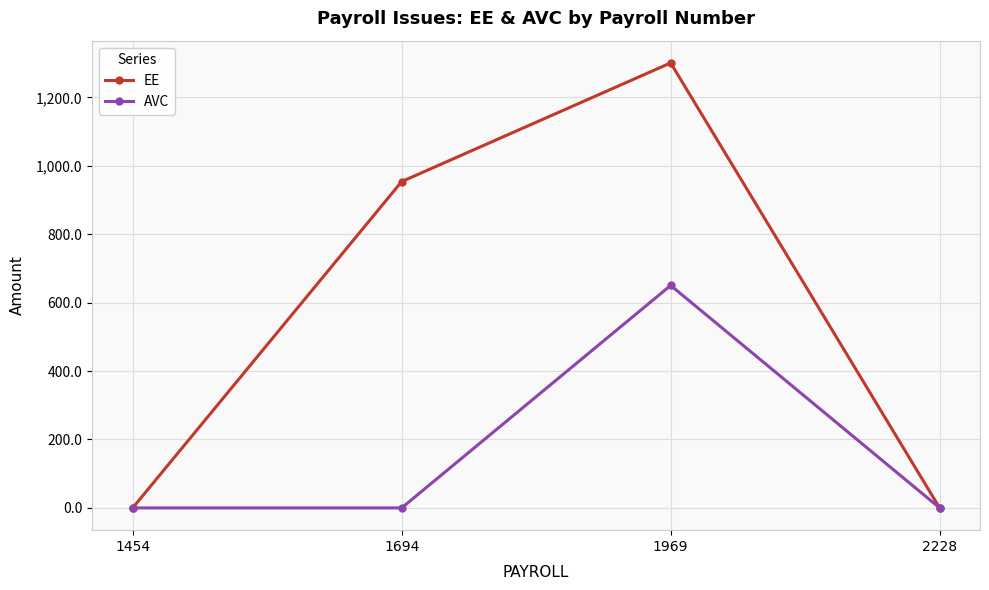

True or false: AVC has a value of -325.2 at 1694.

False